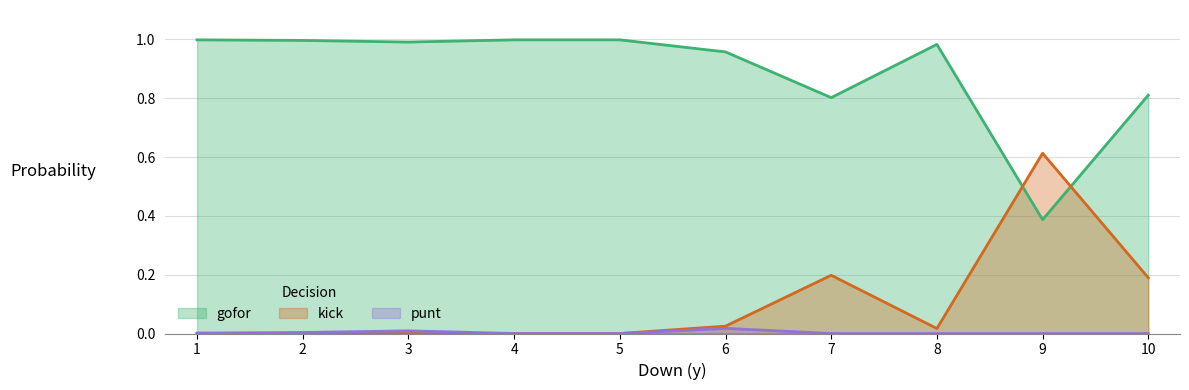

Rank the series by their maximum value, from highest to lowest.

gofor, kick, punt